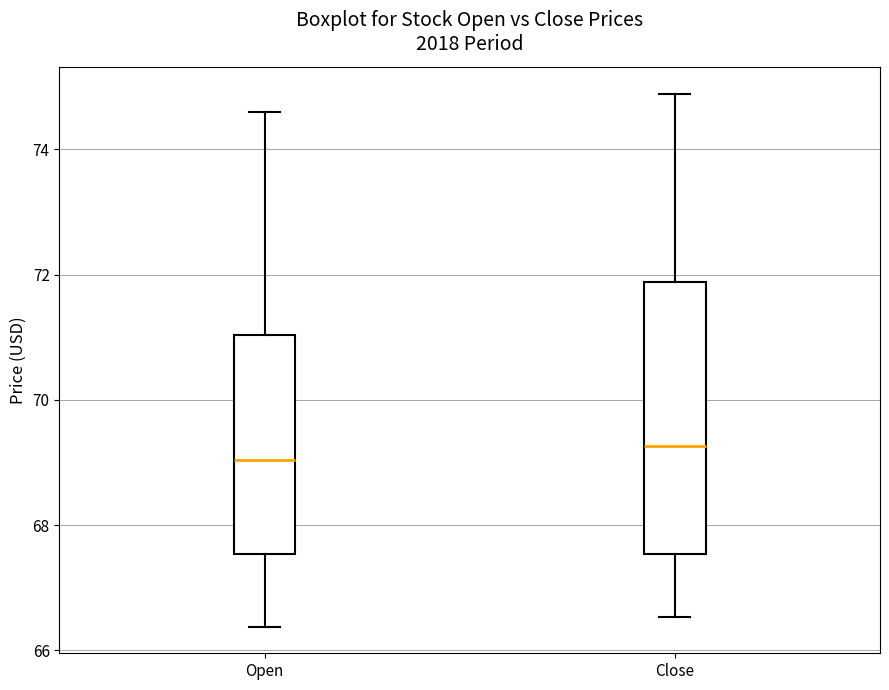

Which box is the tallest, from its lower edge to its upper edge?

Close